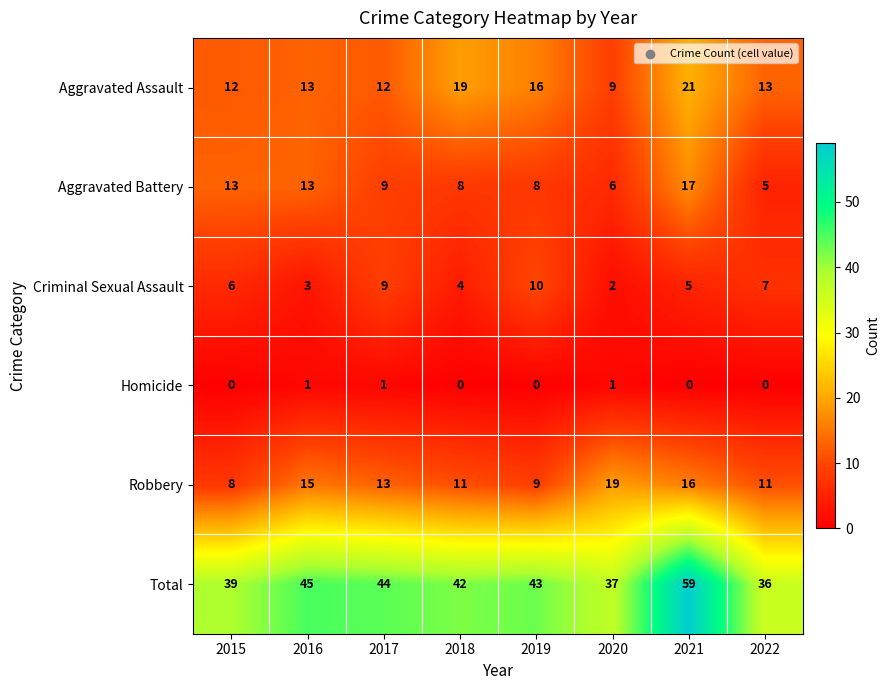

Is it true that Robbery equals 11 at 2022?

True